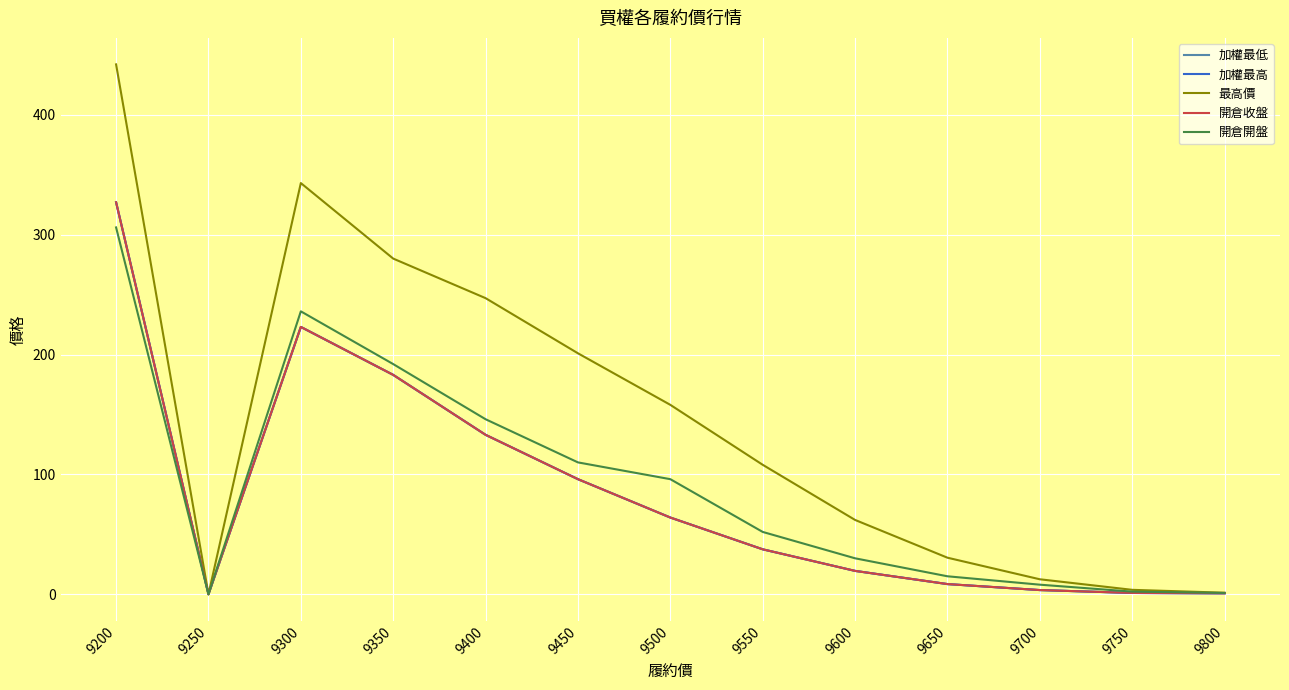

Is this an area chart (filled region under the line)?

No